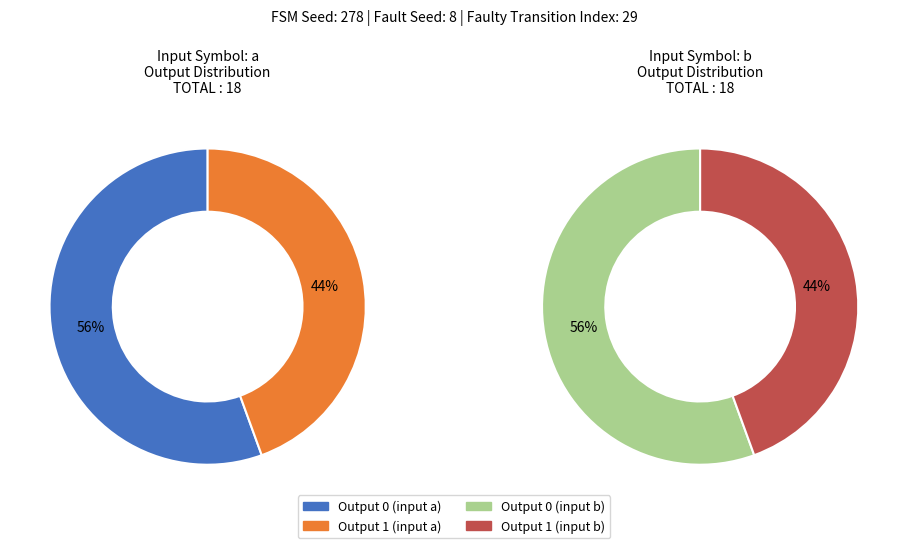

Is it true that 26 is 0% of the pie?

True